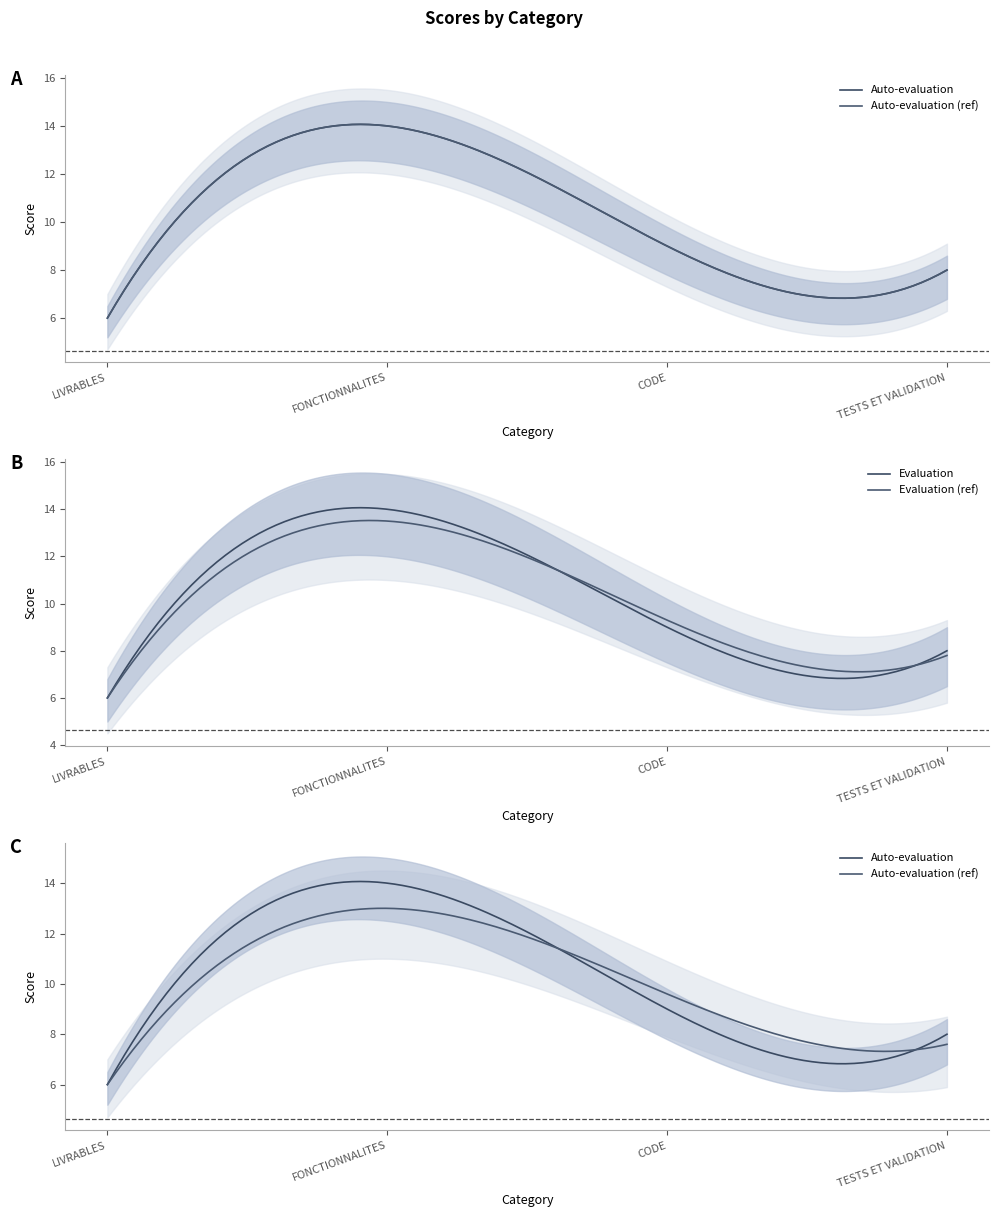

True or false: Evaluation and Auto-evaluation cross at least once.

False